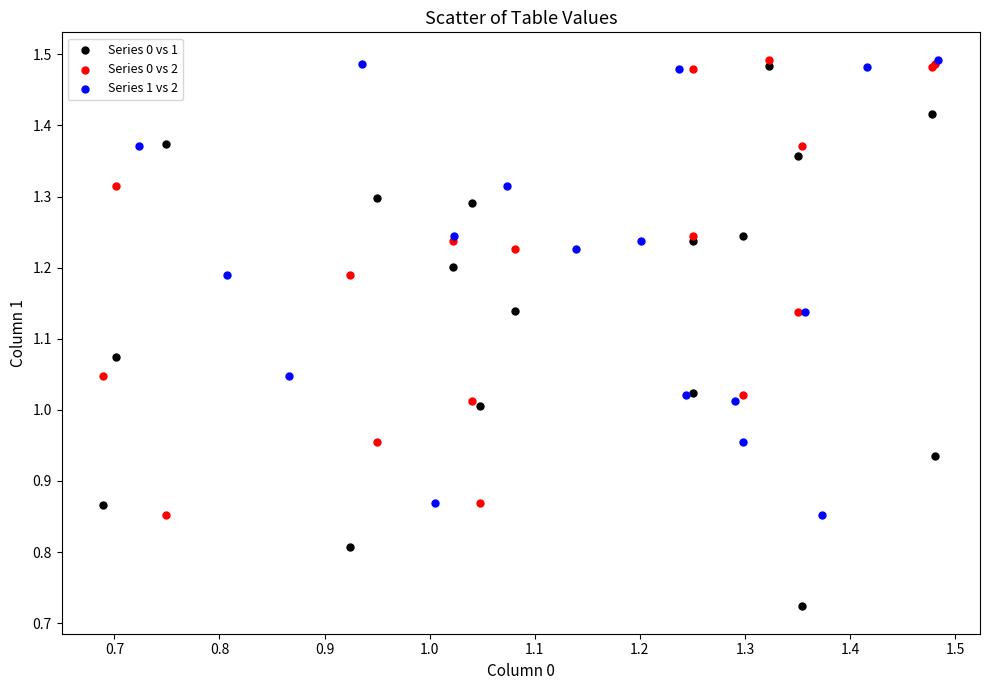

Which series reaches the minimum Y coordinate?

Series 0 vs 1